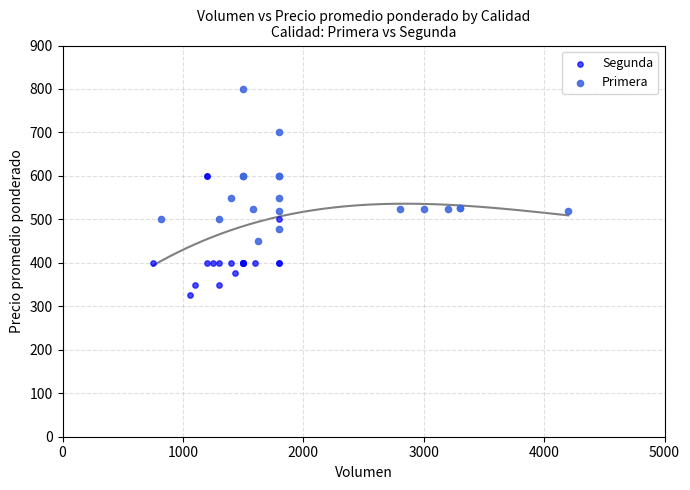

Which series has the largest Y range (max minus min)?

Primera